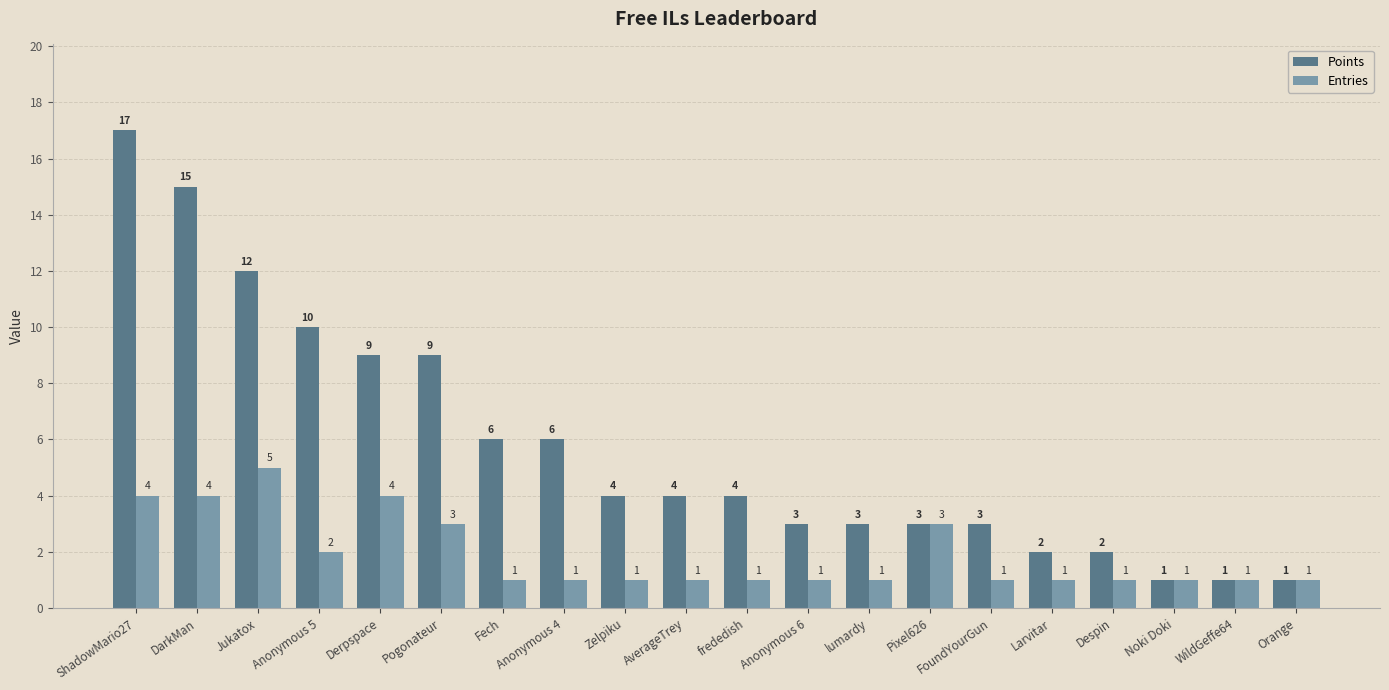

Count the Entries values in the range 1 to 3.

16